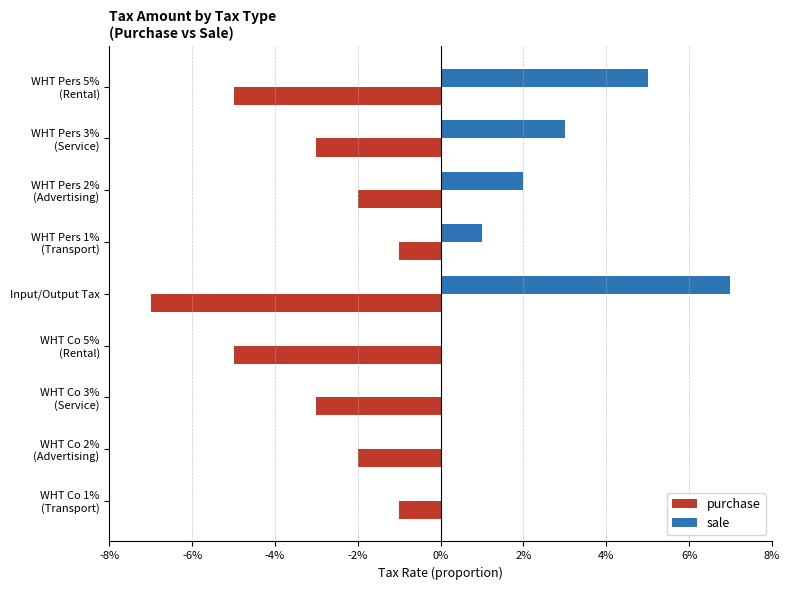

Which series has the largest range (max minus min)?

sale